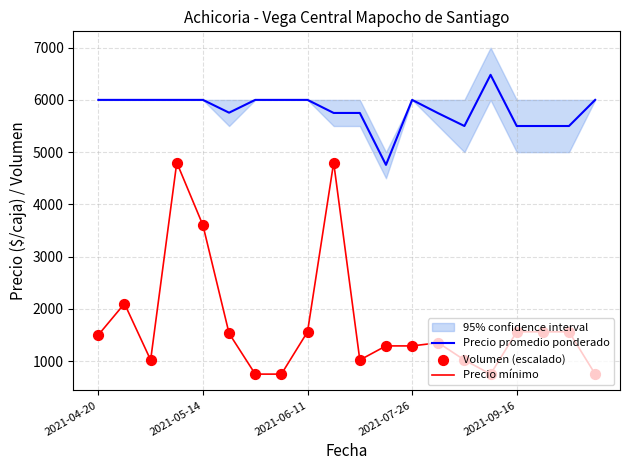

At how many categories does at least one series exceed 5378?

19